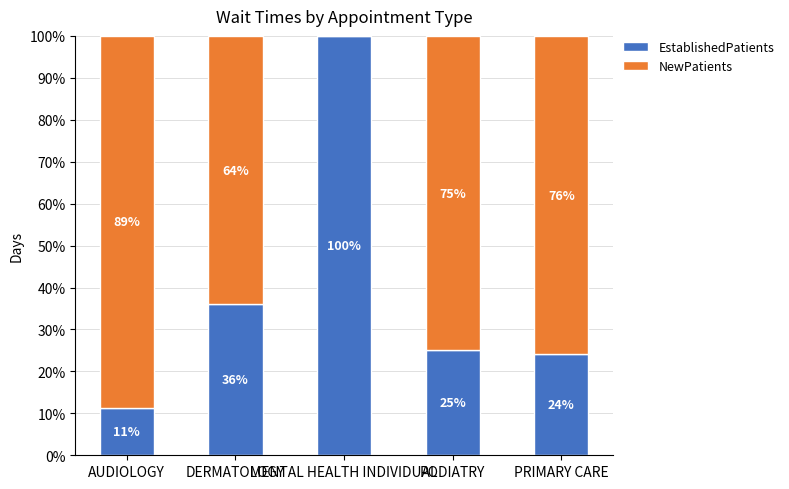

Does the chart contain stacked bars?

Yes